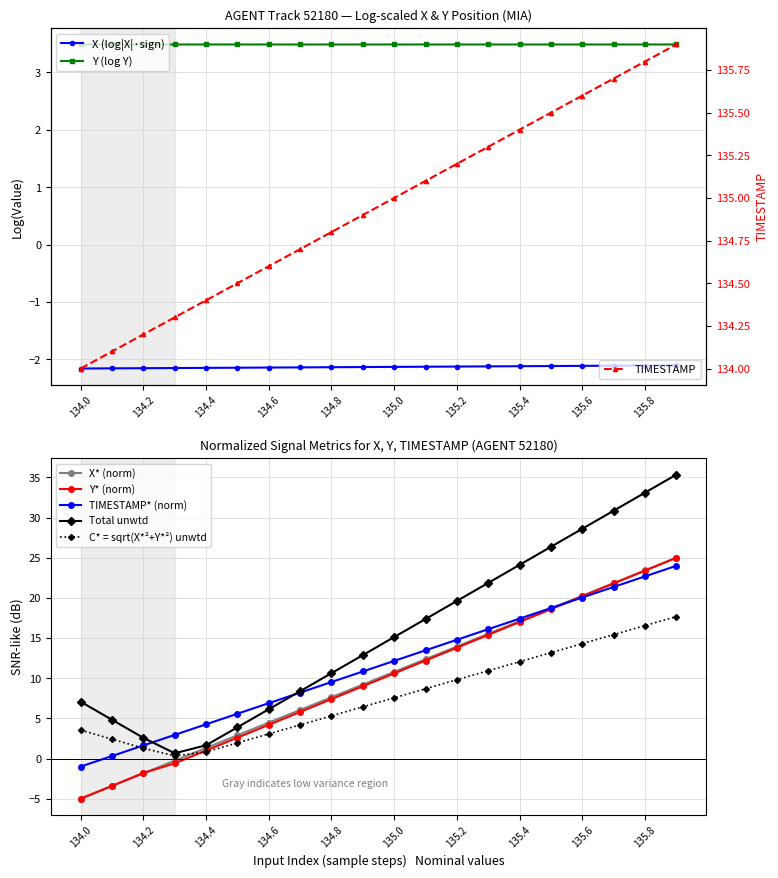

Does the chart have visible grid lines?

Yes